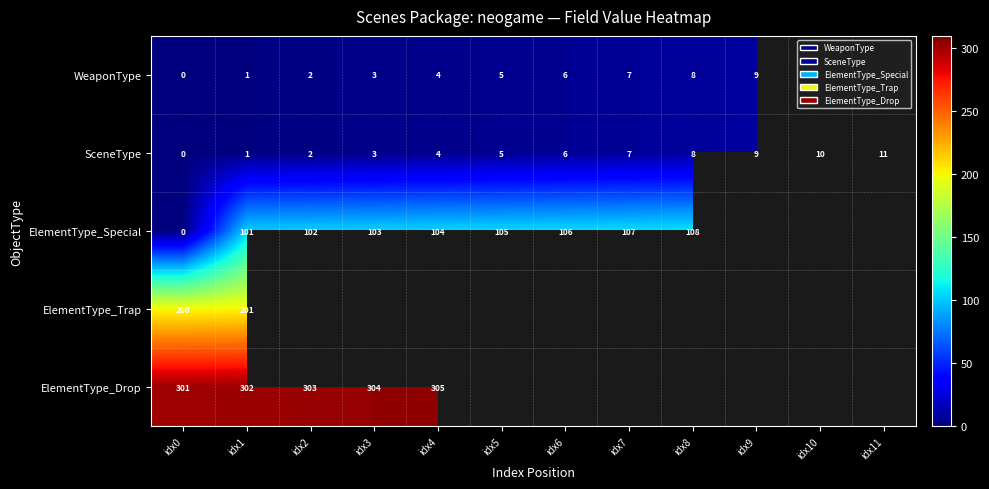

The ElementType_Special series shows 31 at idx6. True or false?

False